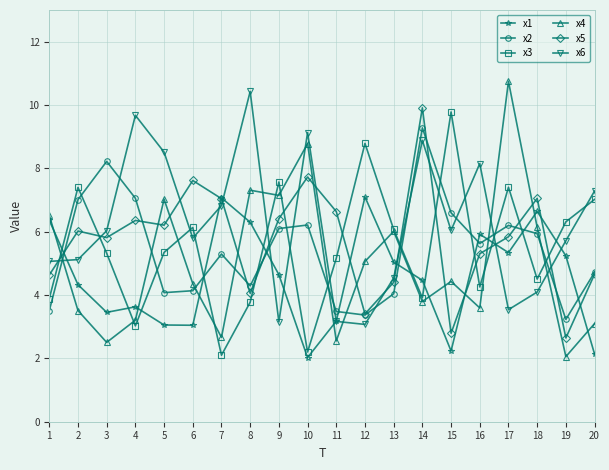

What is the greatest value displayed?

10.7